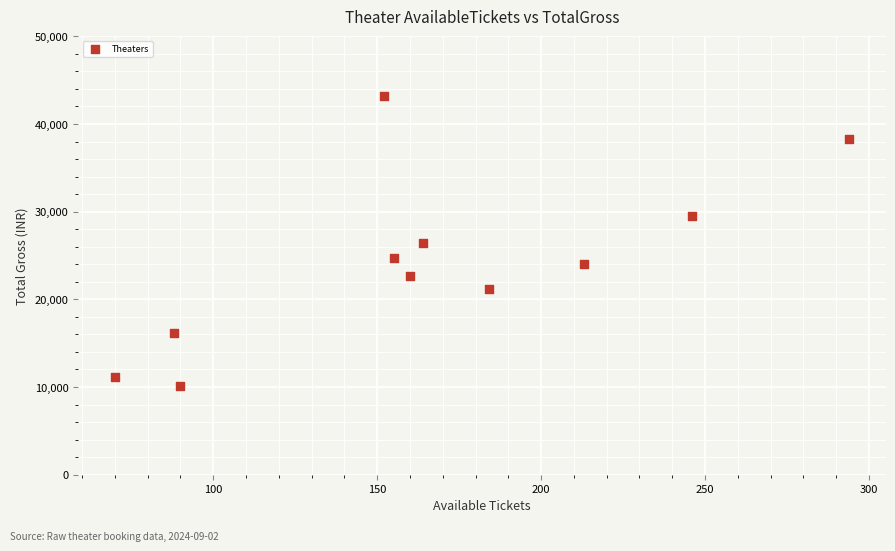

What is the average Y value?

24322